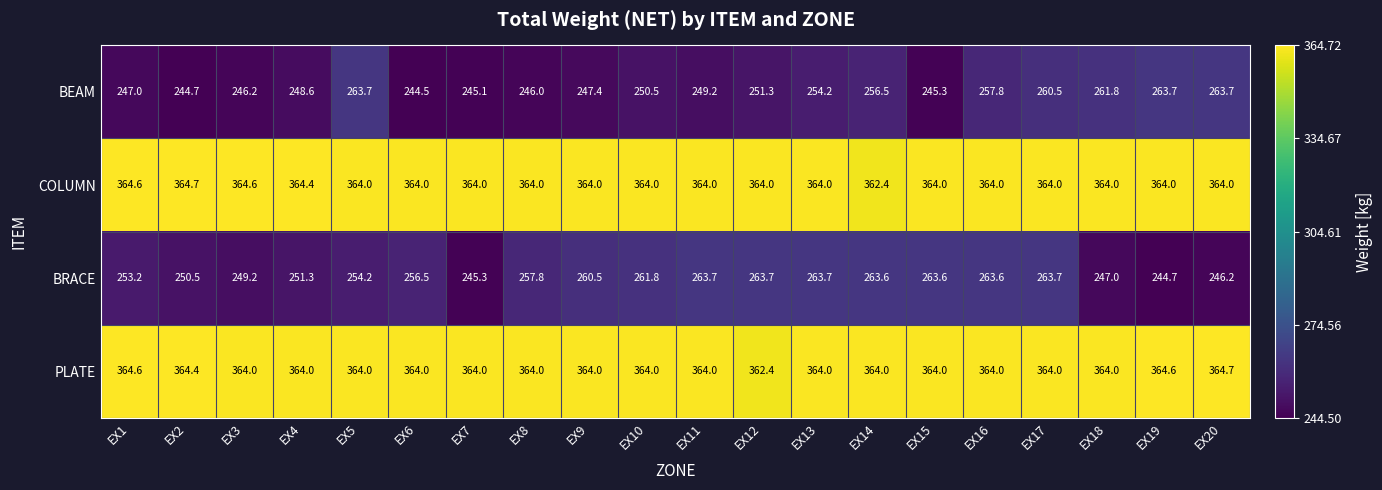

What is the sum of all PLATE values?

7280.7